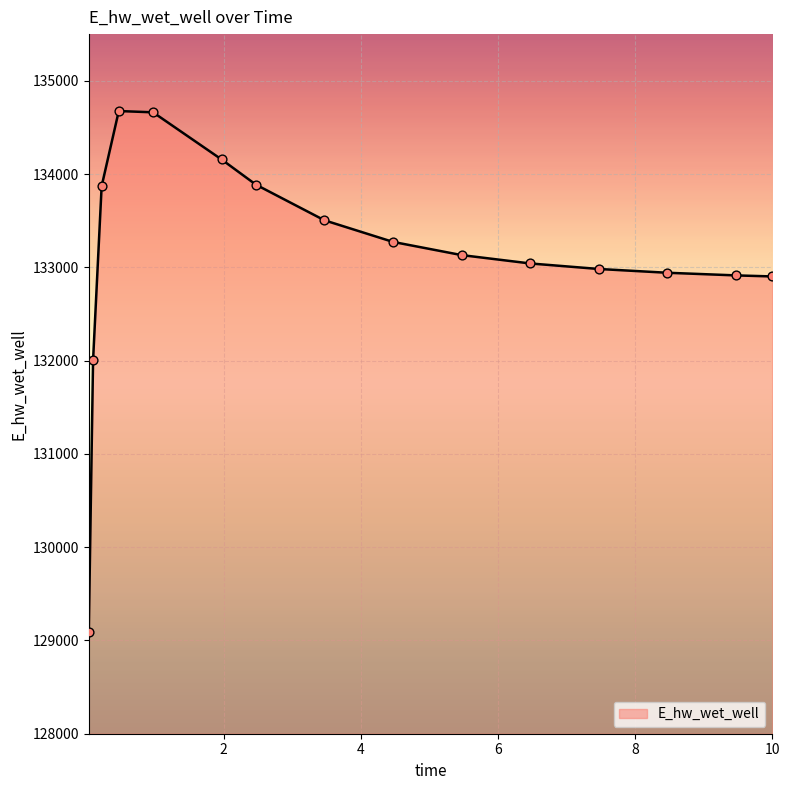

What is the maximum value shown in the chart?

134675.3